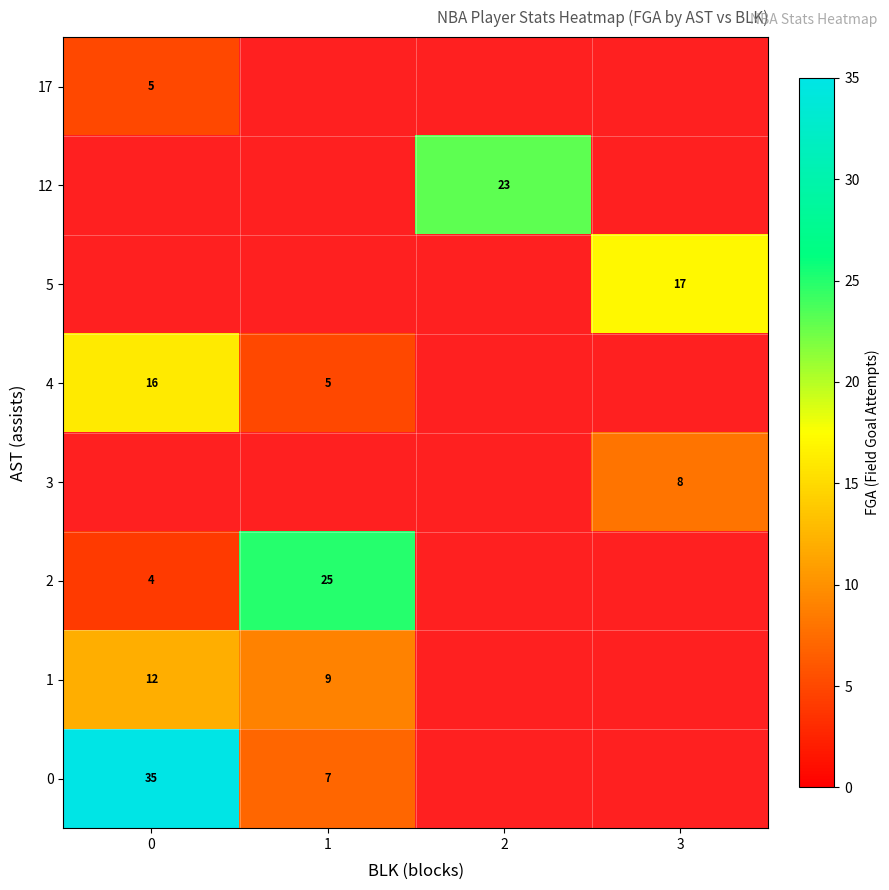

At how many categories does at least one series exceed 30?

1